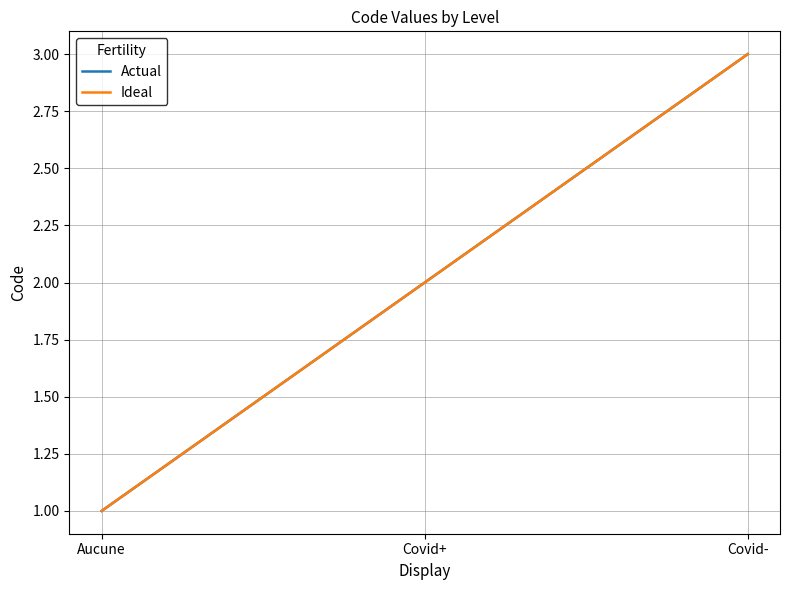

What is the average value of the Ideal series?

2